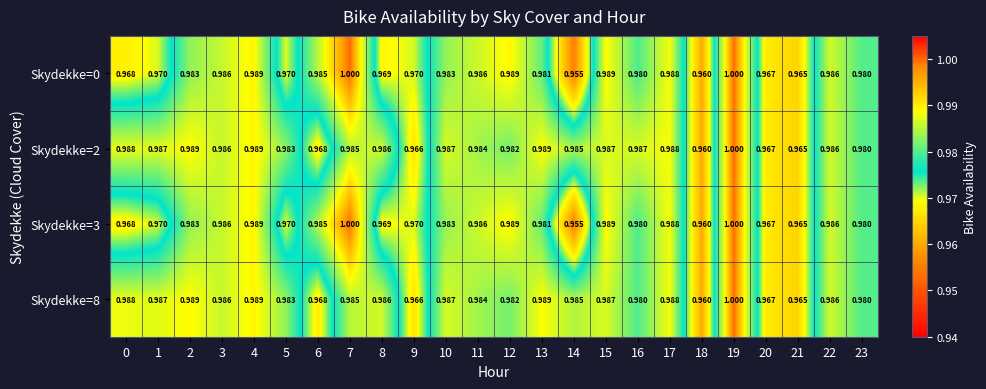

Is the value of Skydekke=3 at 0 greater than the value of Skydekke=8 at 21?

Yes